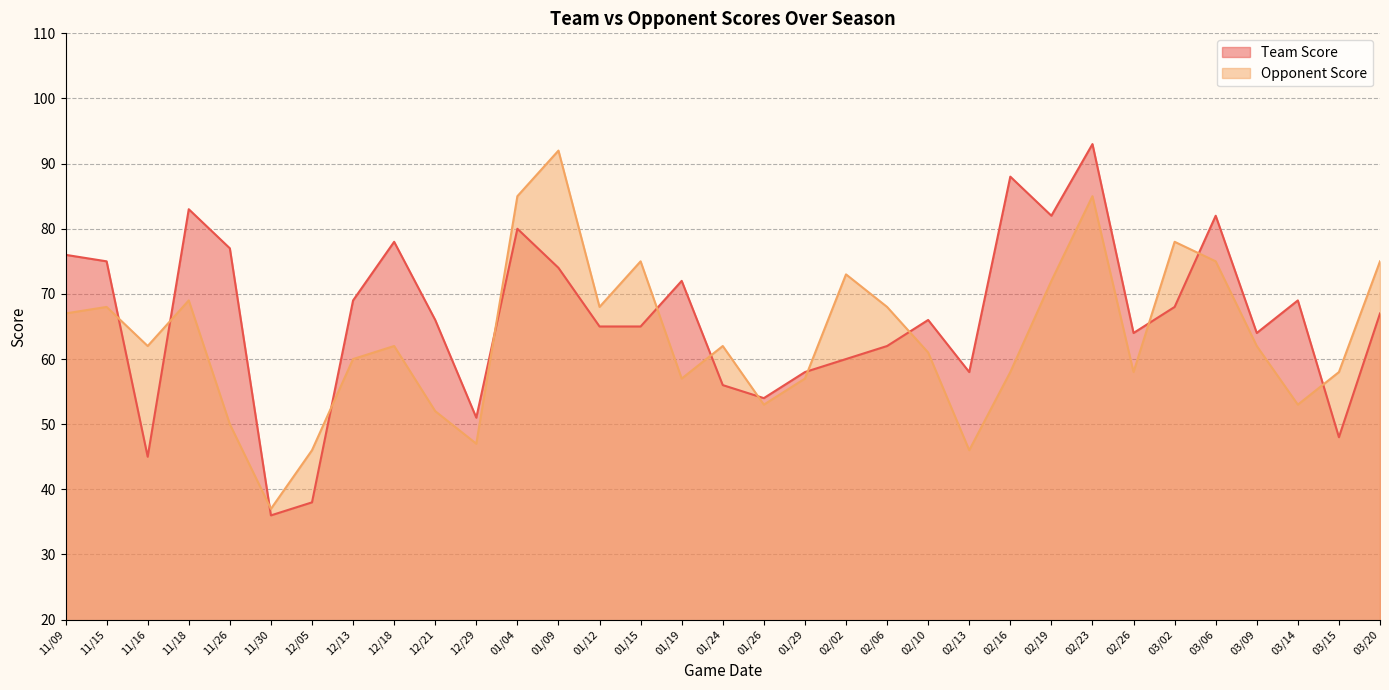

At how many categories does at least one series exceed 43?

32